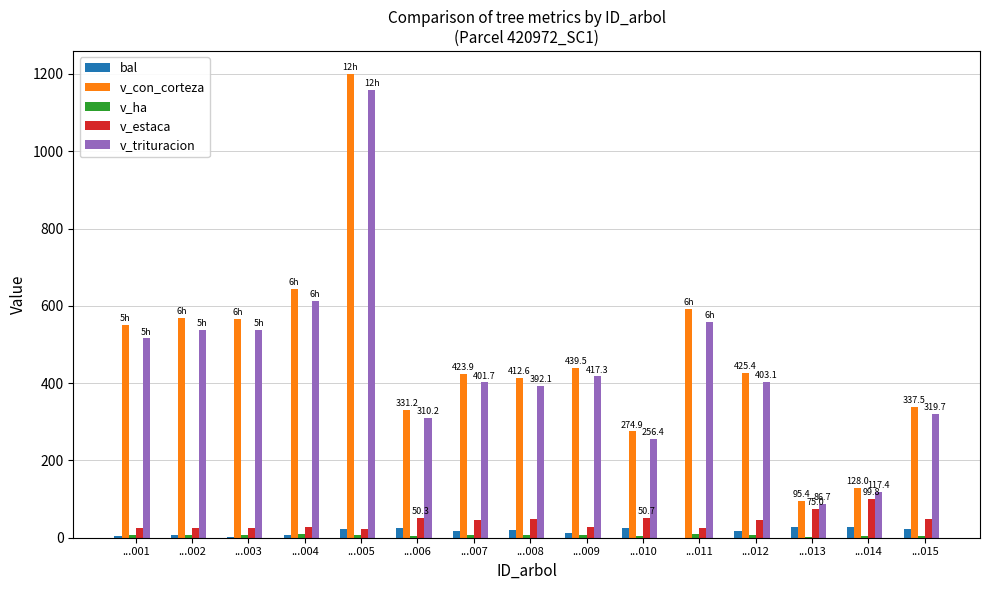

What is the greatest value displayed?

1199.6